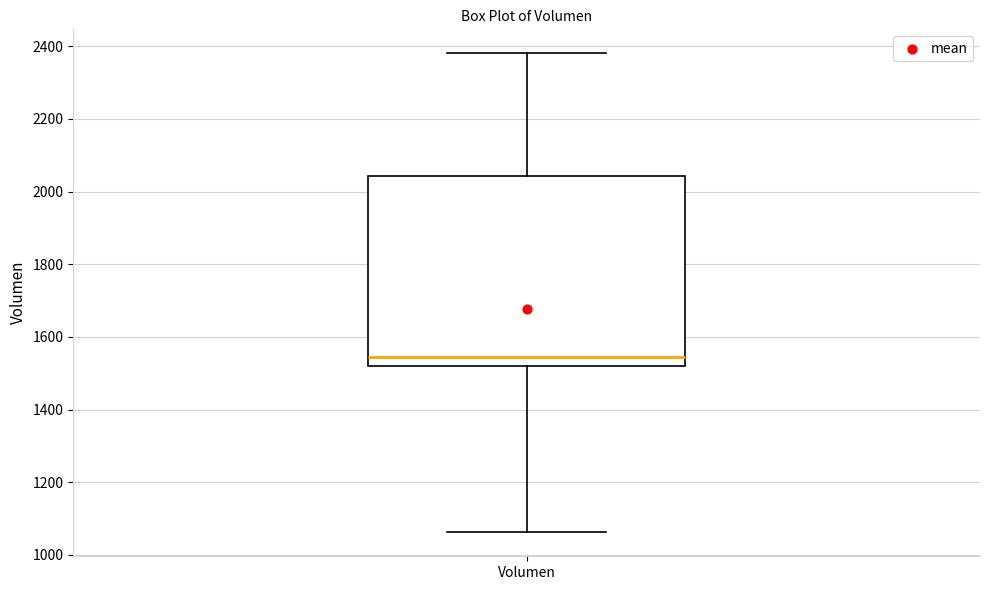

Transcribe this box plot: give where the median line is, the range the box spans, and where the two whiskers end, as read against the y-axis. The values are not printed on the chart, so give them approximately, as read against the axis.

median 1540, box 1520 to 2040, whiskers 1060 to 2380